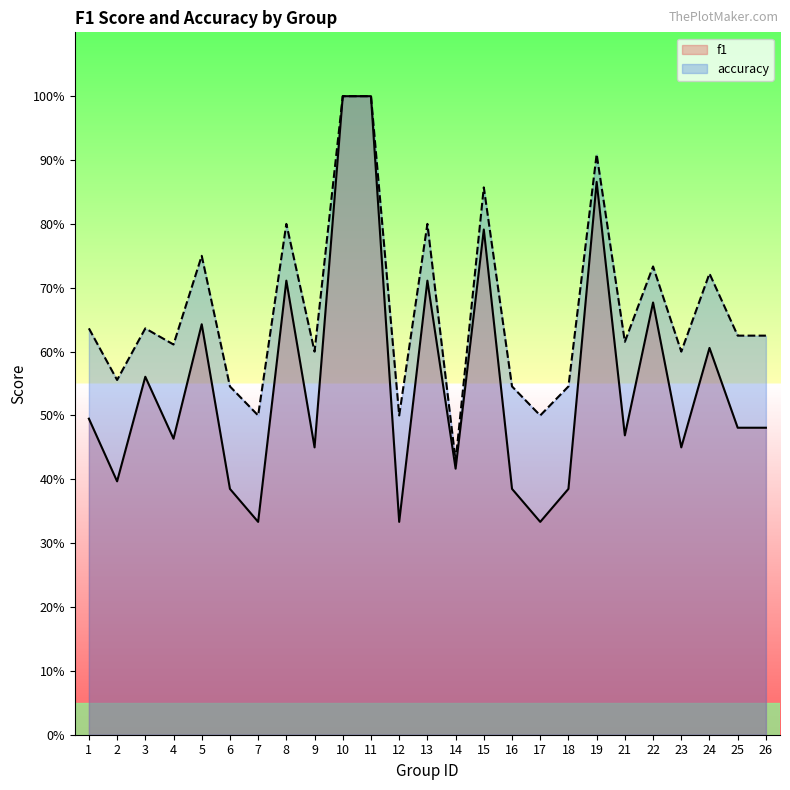

True or false: accuracy and f1 cross at least once.

False